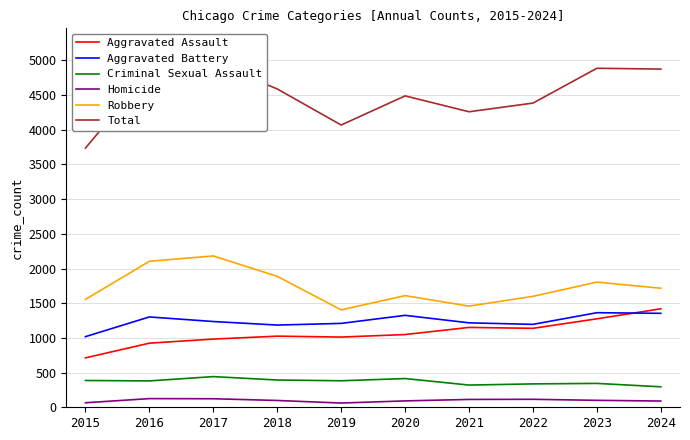

At 2024, list the series in order from largest to smallest.

Total, Robbery, Aggravated Assault, Aggravated Battery, Criminal Sexual Assault, Homicide